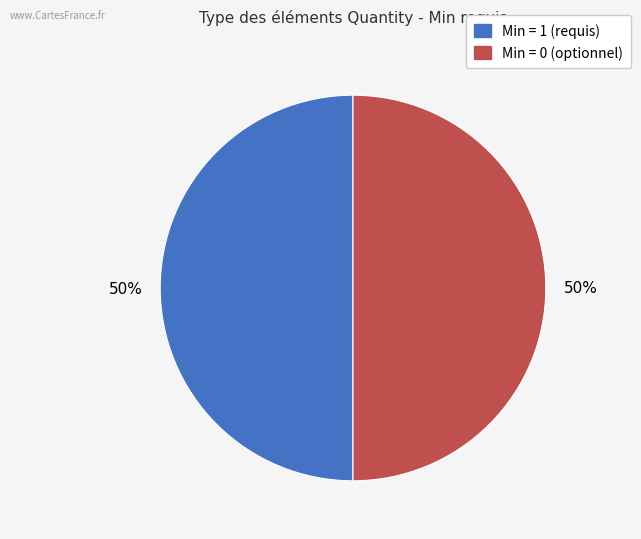

How many slices are in this pie chart?

2